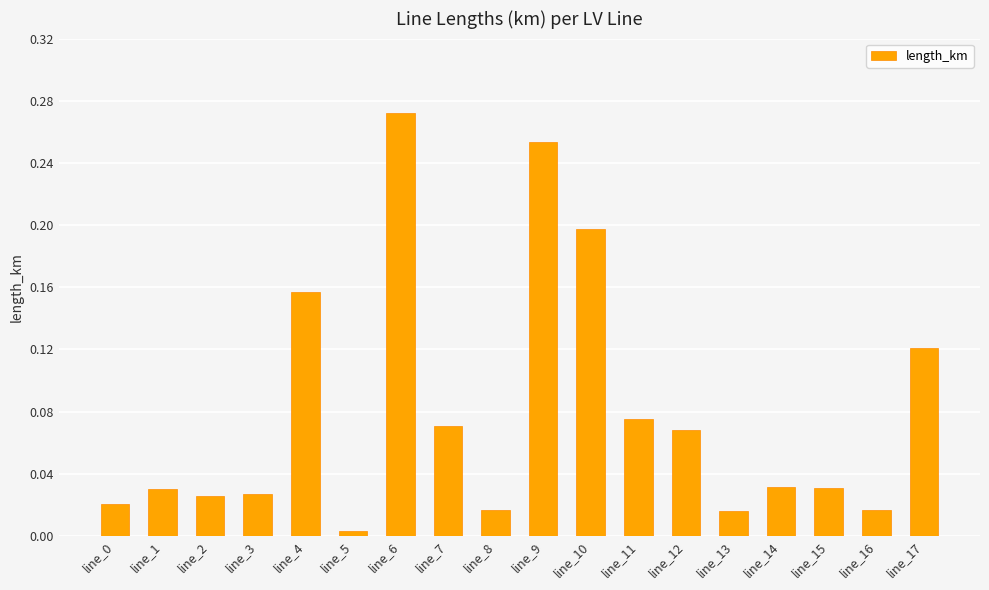

What is the sum of all values?

1.4